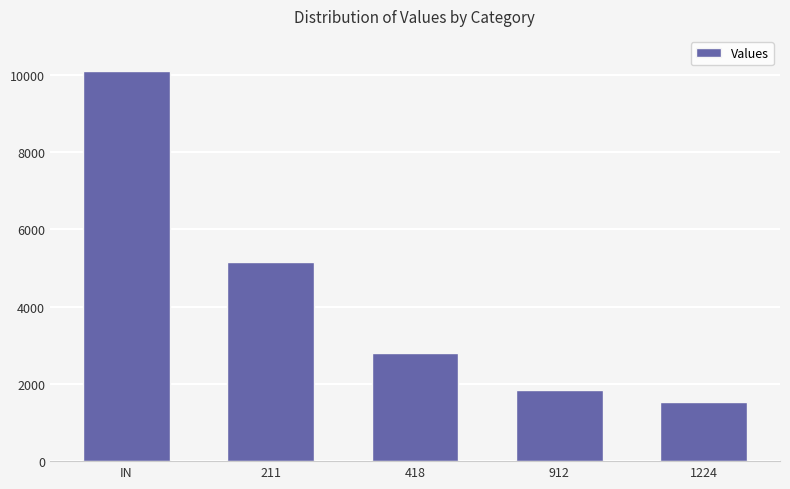

What is the difference between the second highest and second lowest values?

3304.6